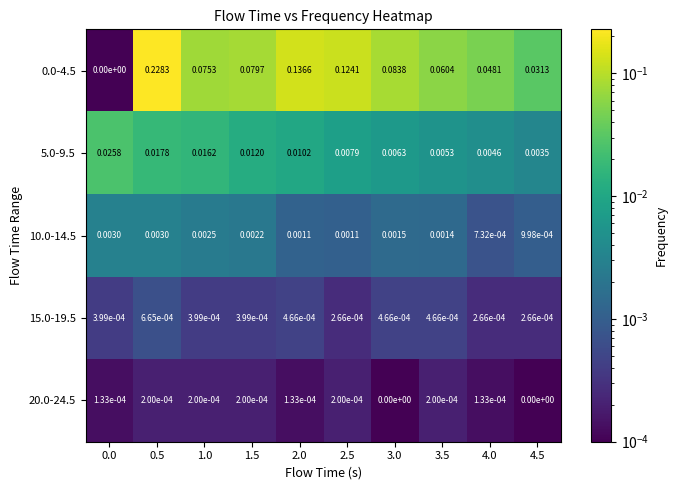

Is the value of 10.0-14.5 at 1.5 greater than the value of 15.0-19.5 at 1.5?

Yes